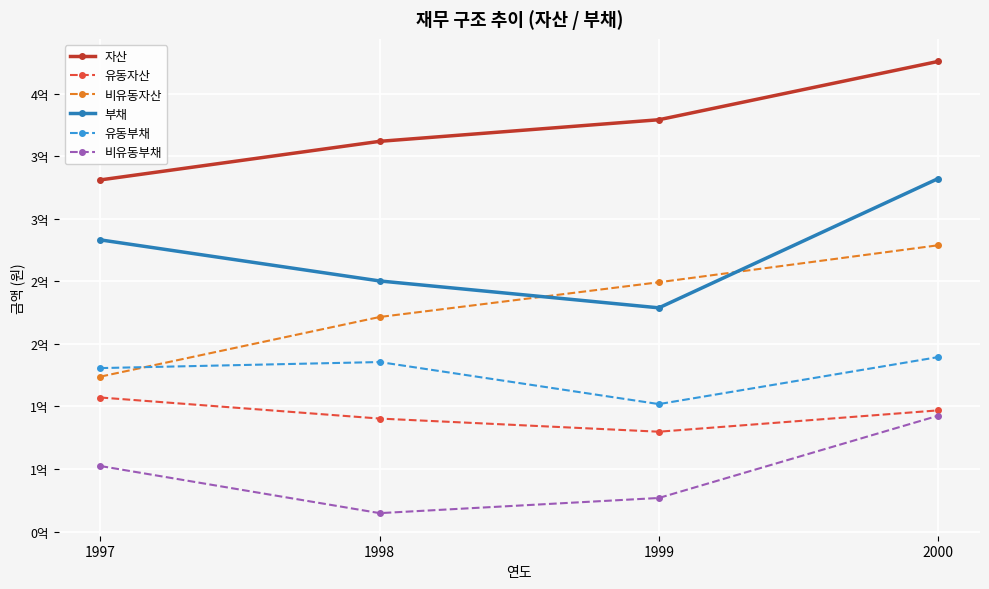

The value of 자산 at 1997 is 331017807. True or false?

True